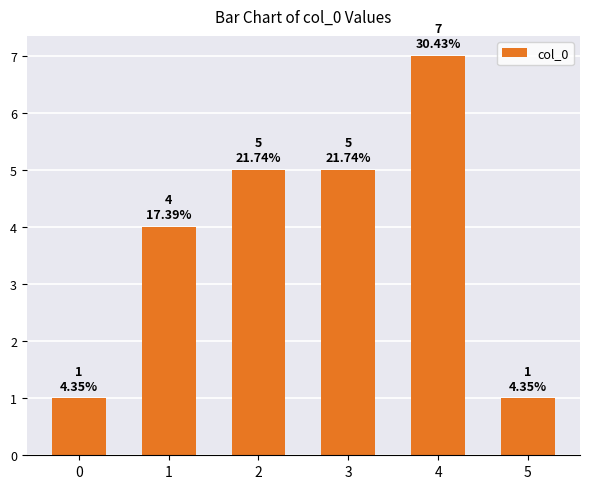

What is the value of the 1st bar from the left?

1